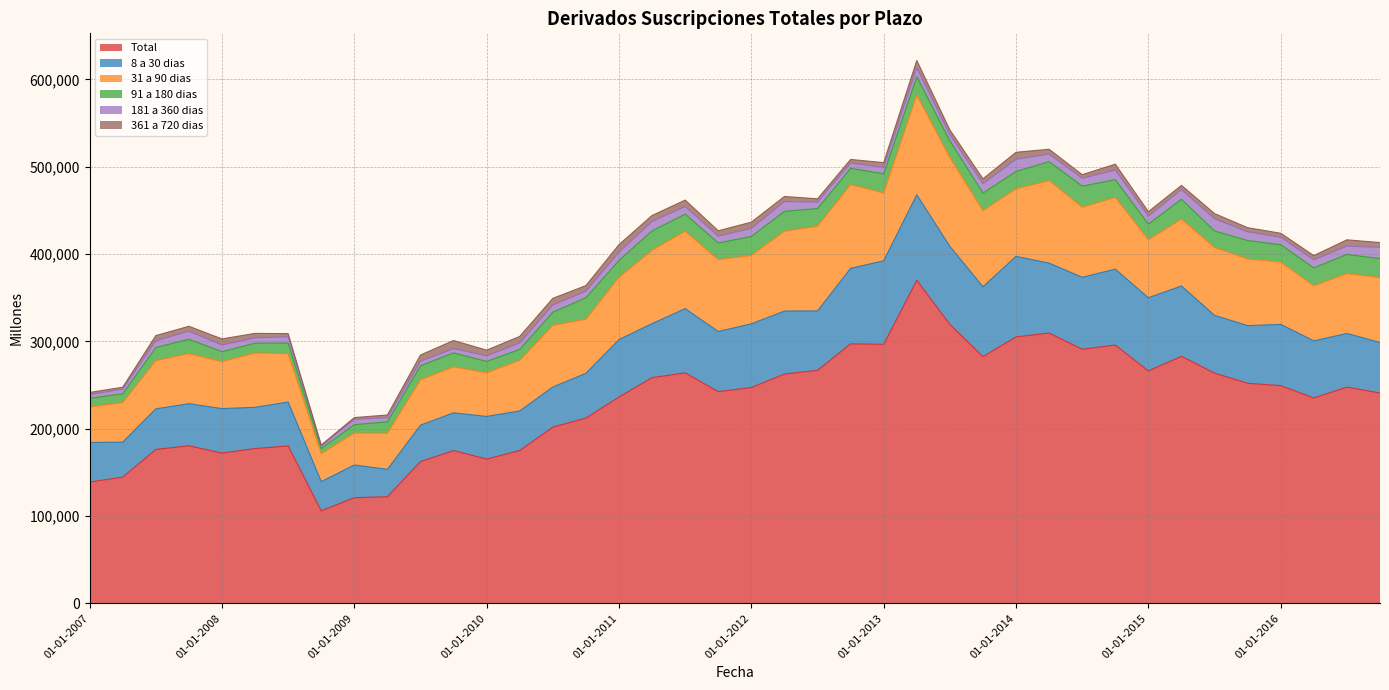

Between 01-01-2011 and 01-07-2012, which series saw the biggest shift?

Total